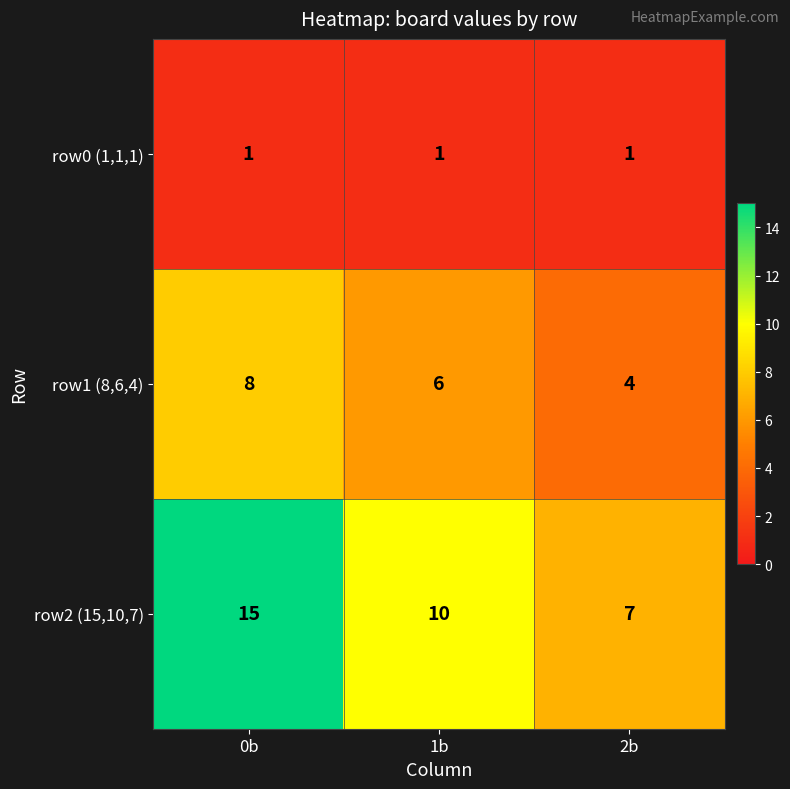

What is the difference between the highest and lowest values at 1b?

9